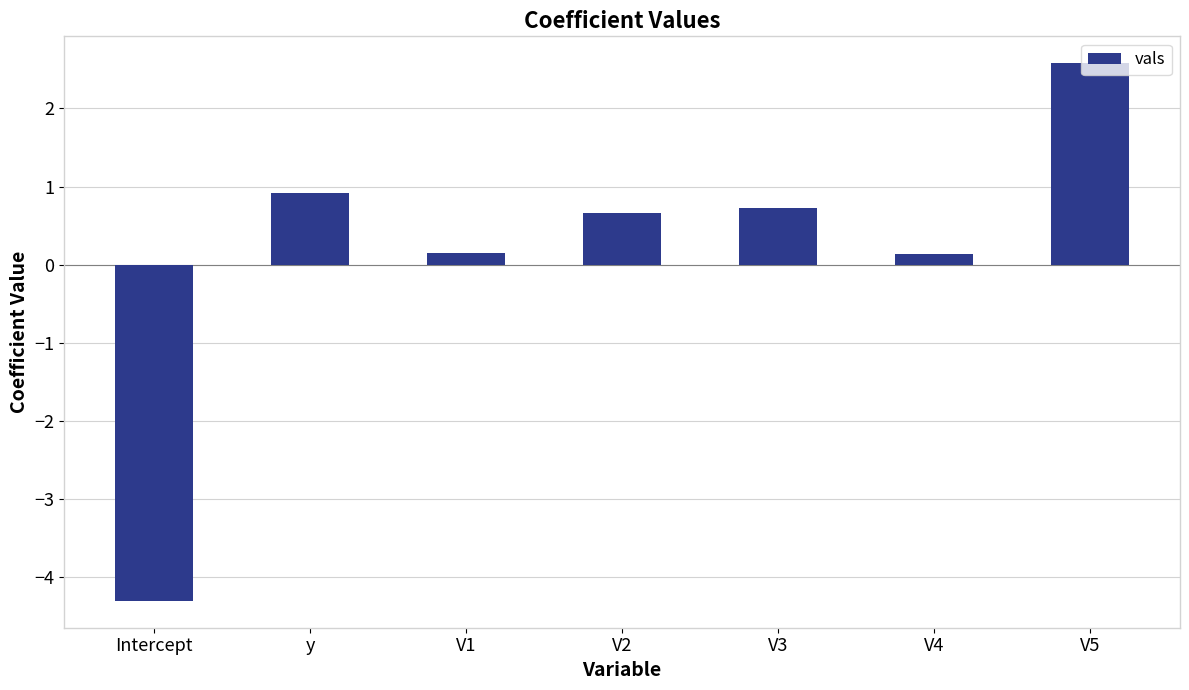

What position from the right is V3?

3